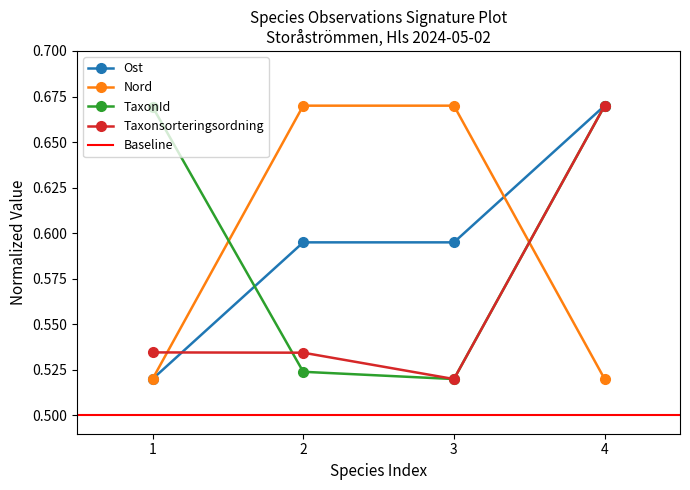

Does the chart have visible grid lines?

No